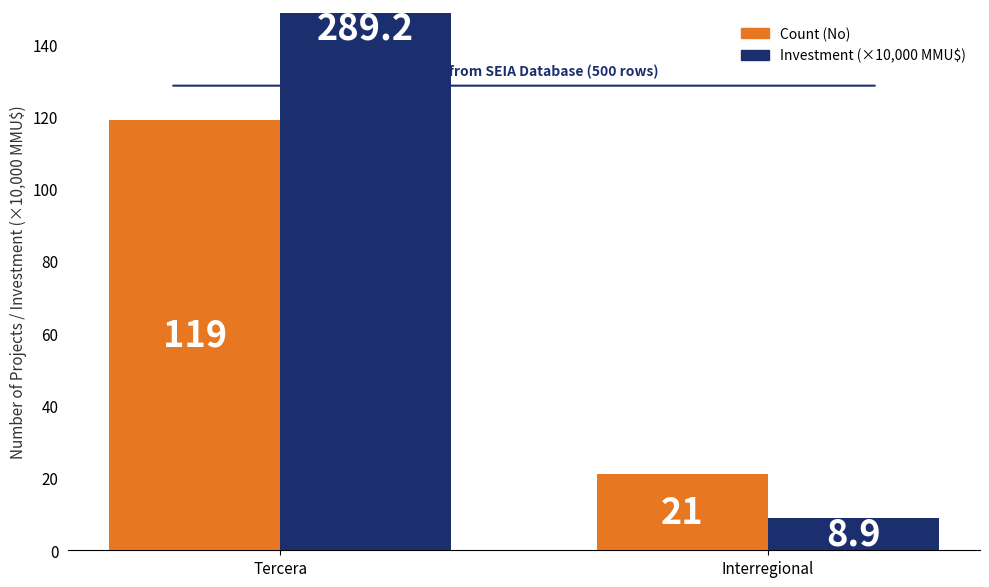

How many values in the Count (No) series are below 119?

1